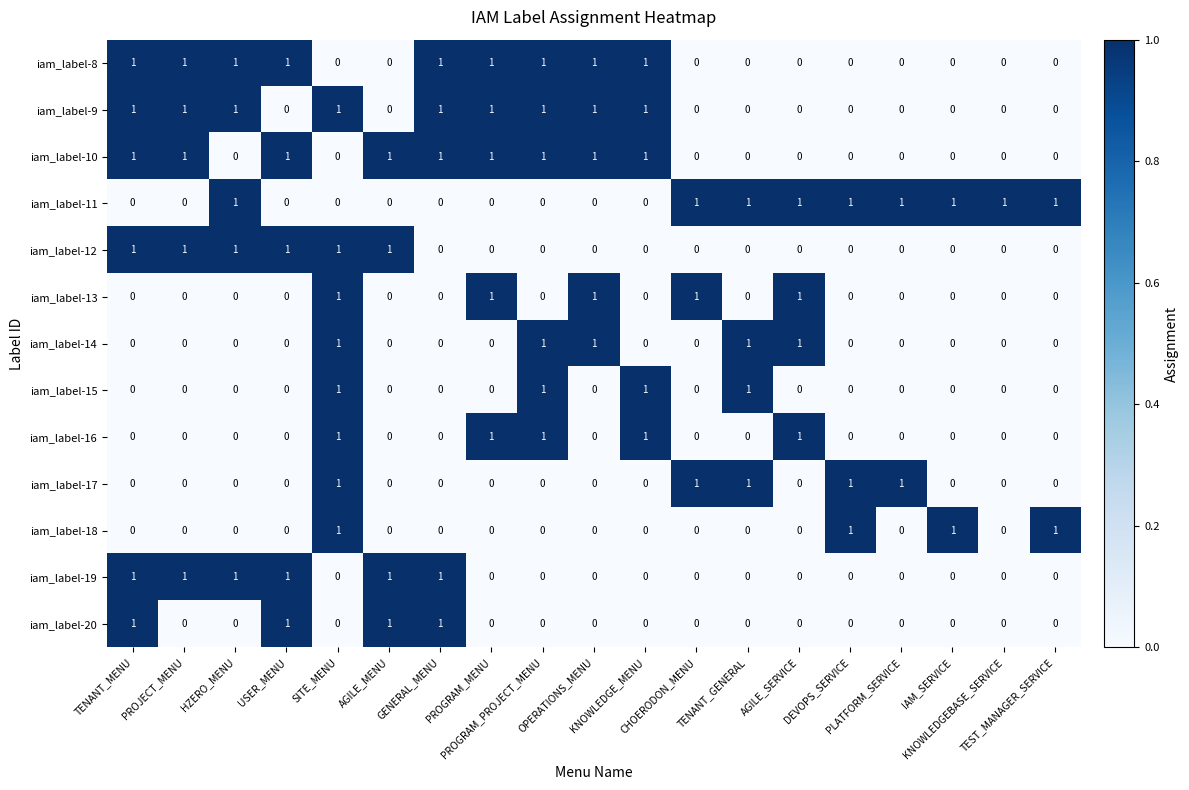

Count the iam_label-12 values in the range 0 to 1.

19